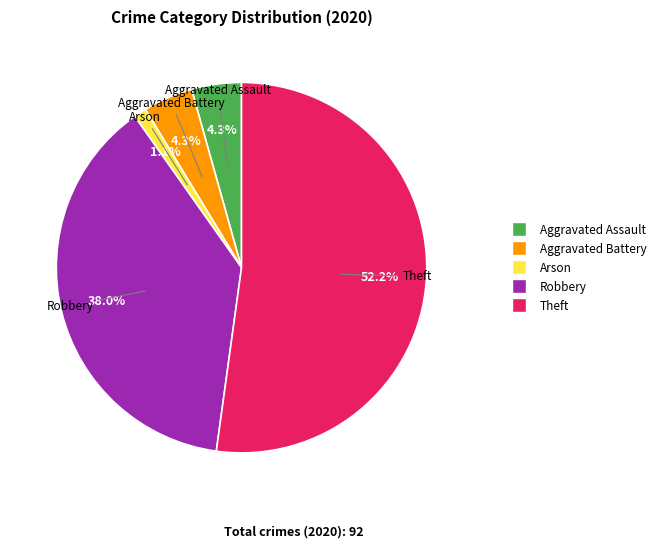

Does any single category account for the majority?

Yes